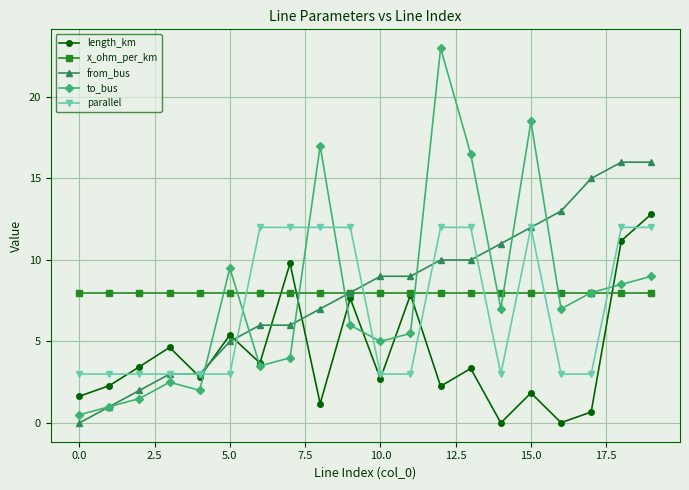

After their last crossing, which series has the higher values: to_bus or parallel?

parallel